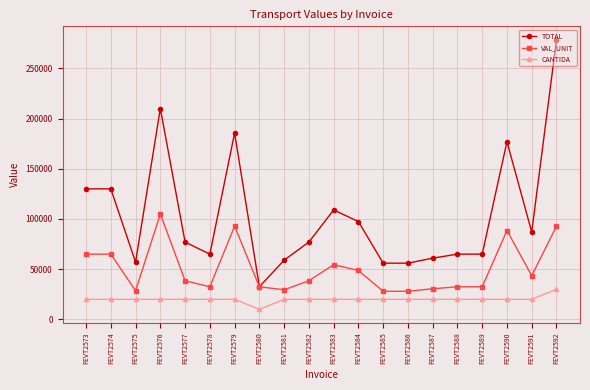

True or false: TOTAL has more than 2 interior local peaks.

True